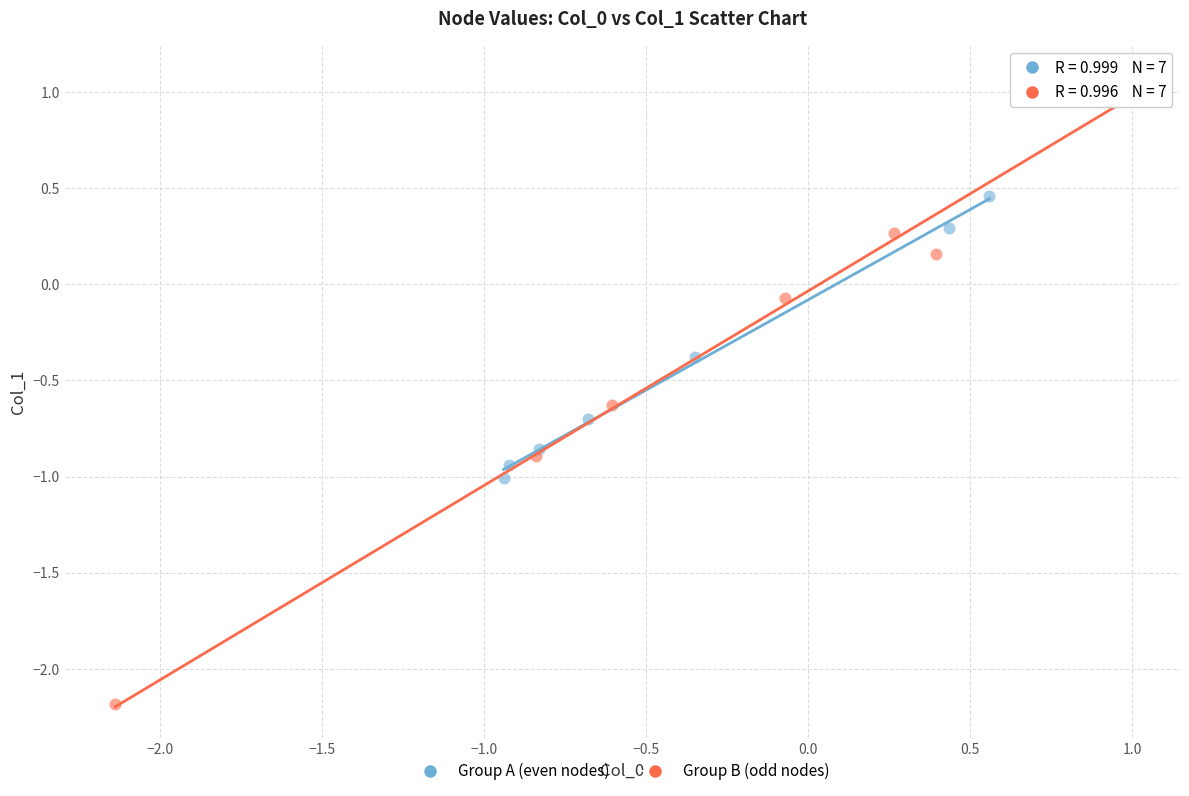

Which series contains the lowest Y value?

Group B (odd nodes)